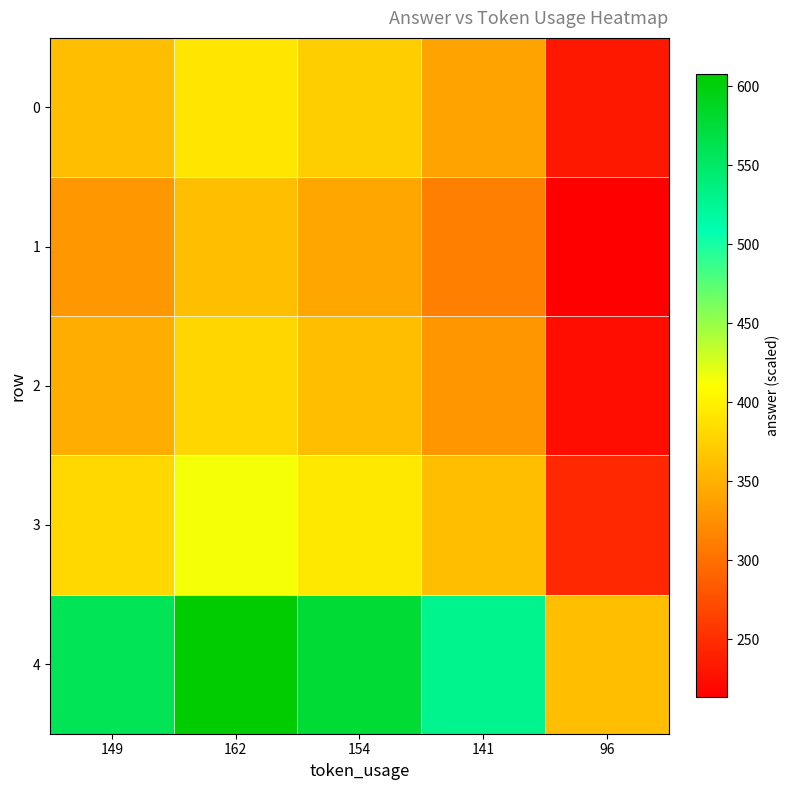

What is the greatest value displayed?

607.5